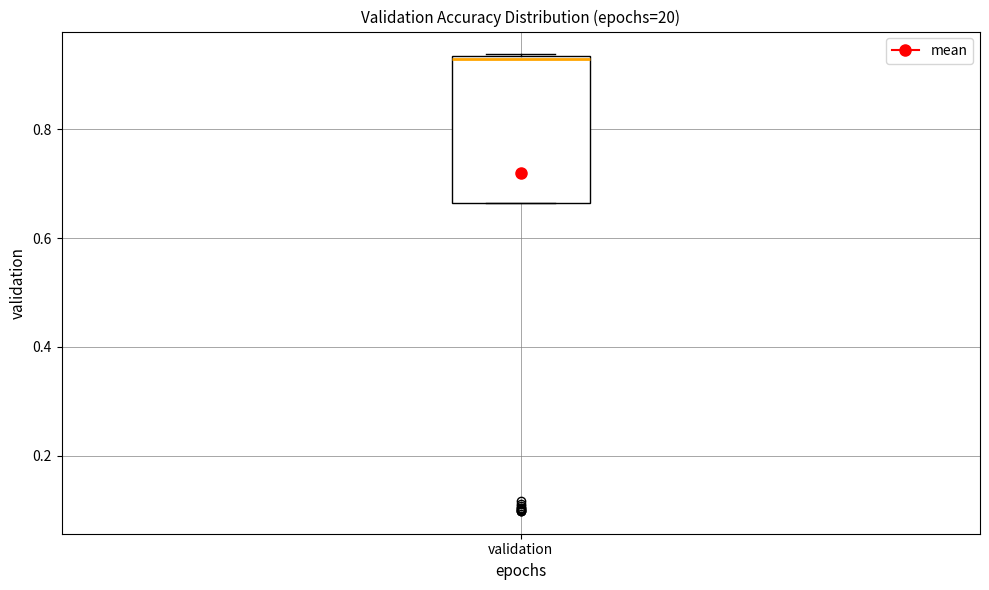

Read this box plot against the y-axis: the position of the median line, the range covered by the box, and the ends of both whiskers. The values are not printed on the chart, so give them approximately, as read against the axis.

median 0.94, box 0.66 to 0.94, whiskers 0.66 to 0.94